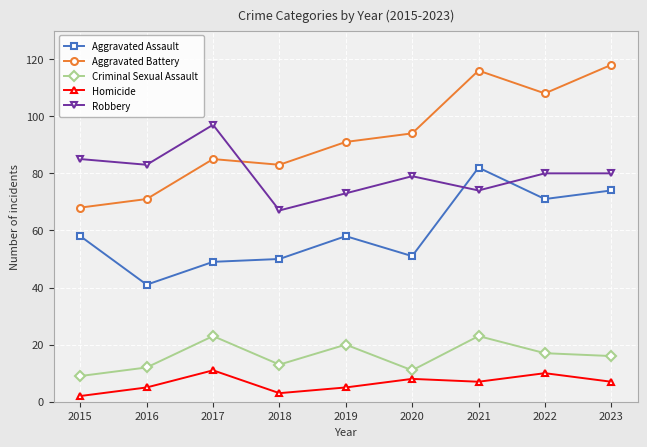

Where is the first local maximum for Criminal Sexual Assault?

2017